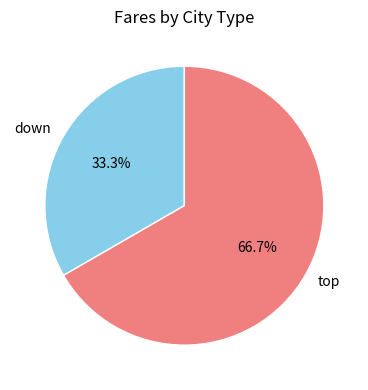

How many slices are in this pie chart?

2